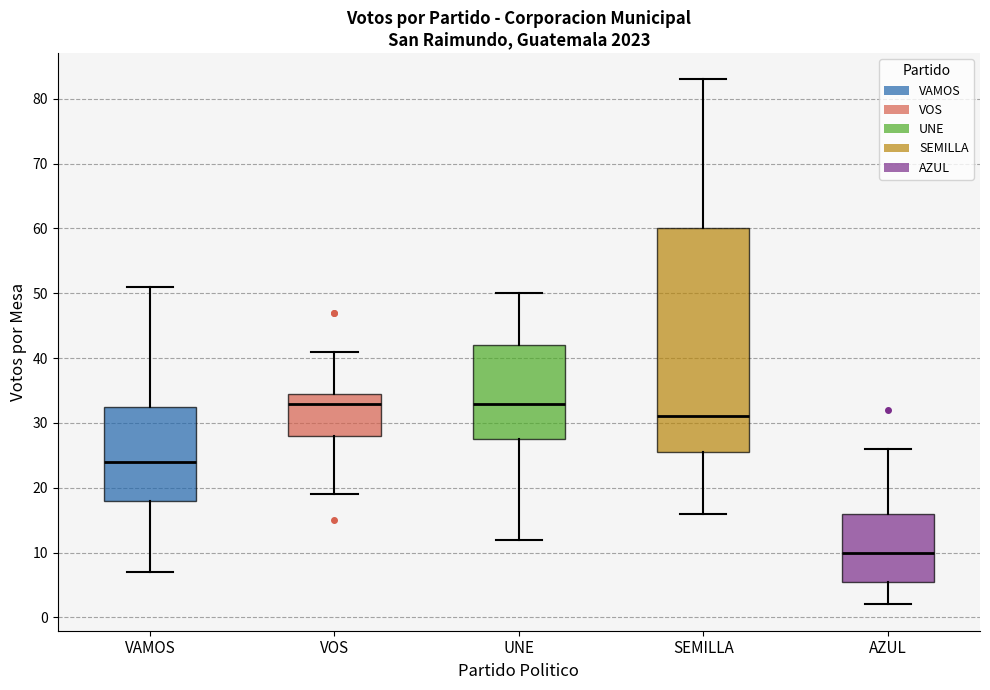

Comparing the boxes themselves (not the whiskers), which one is the tallest?

SEMILLA